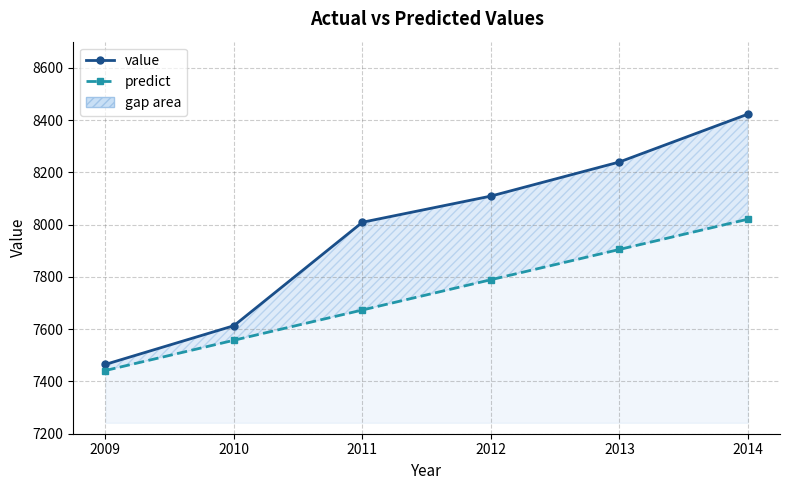

What is the sum of all value values?

47859.1